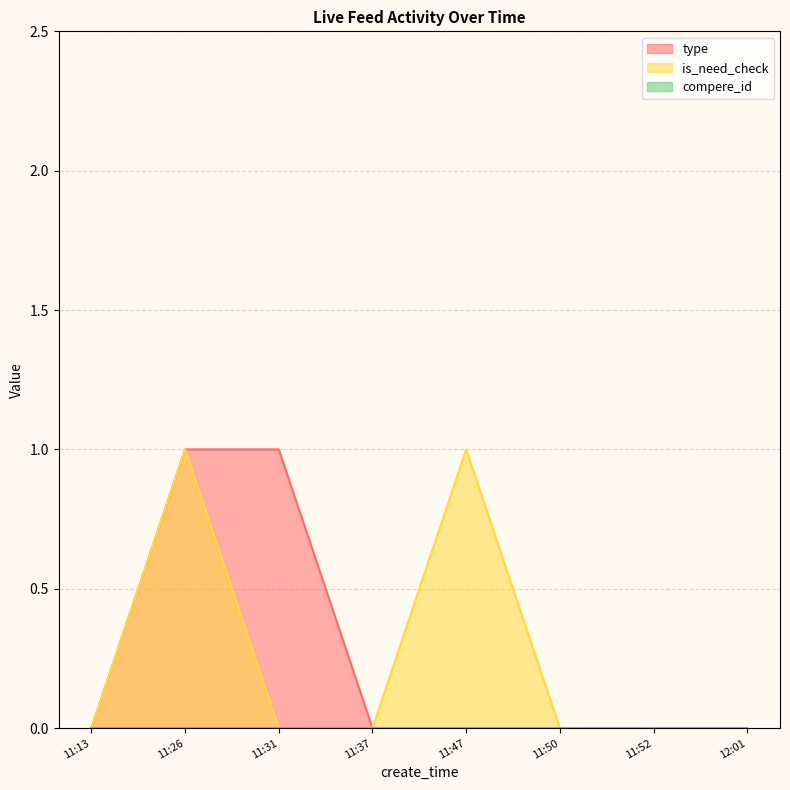

Between 11:31 and 11:37, which series saw the biggest shift?

type